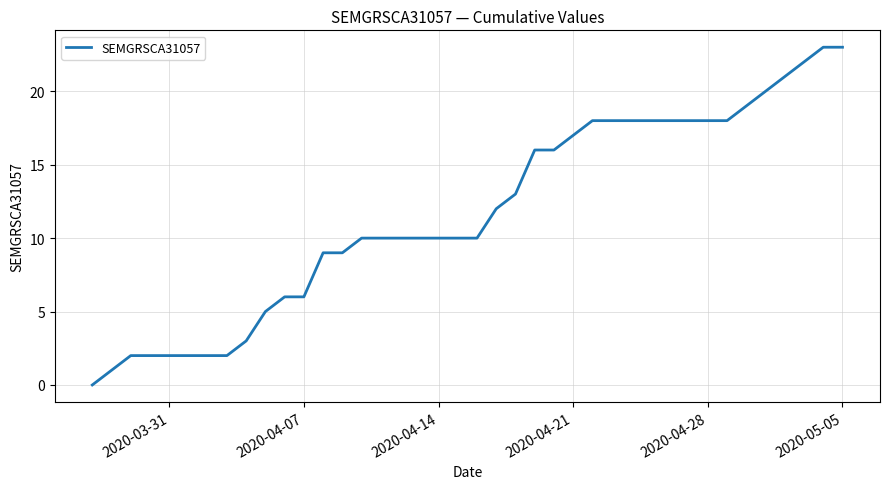

Is this an area chart (filled region under the line)?

No